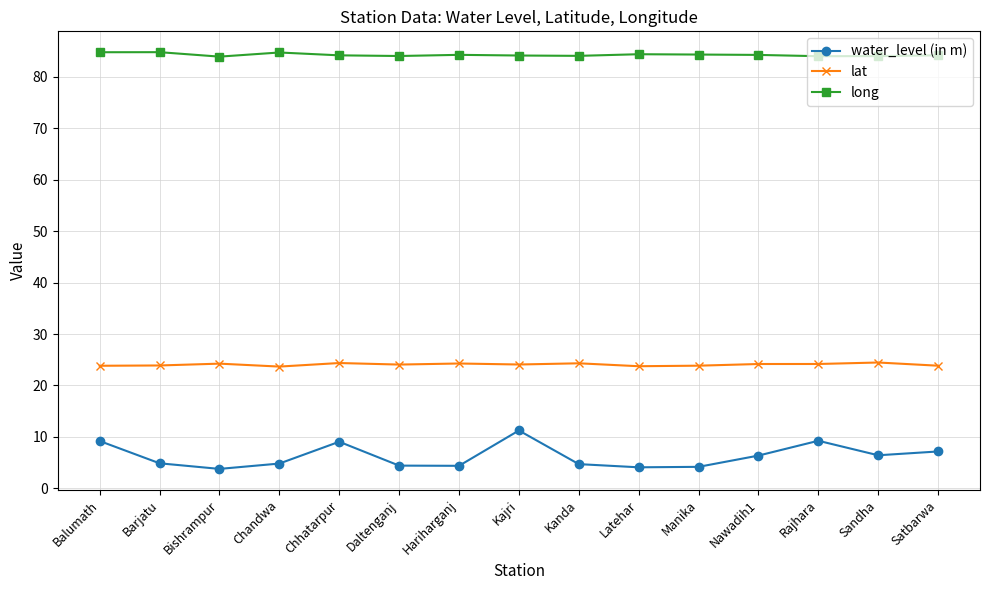

Rank the series at Balumath from highest to lowest value.

long, lat, water_level (in m)